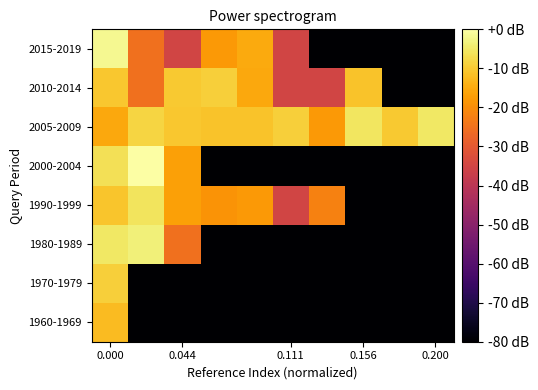

What is the minimum value shown in the chart?

-80.0